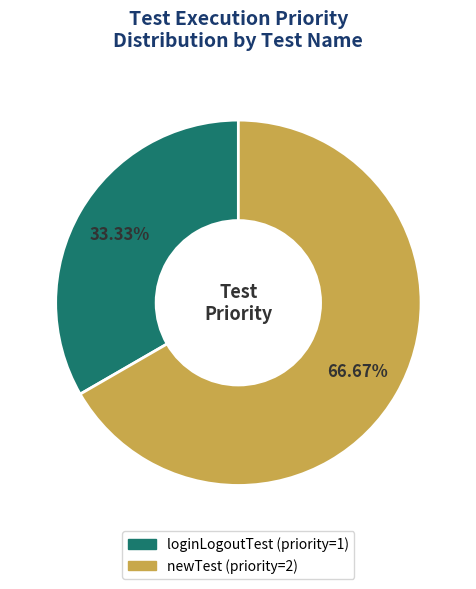

What is the total percentage of newTest and loginLogoutTest?

100.0%